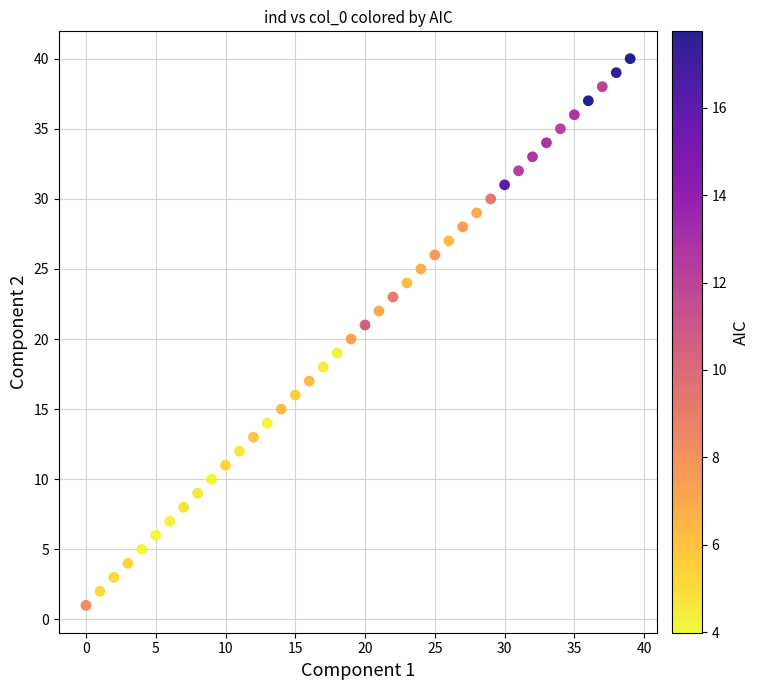

What is the range of Y values (max minus min)?

39